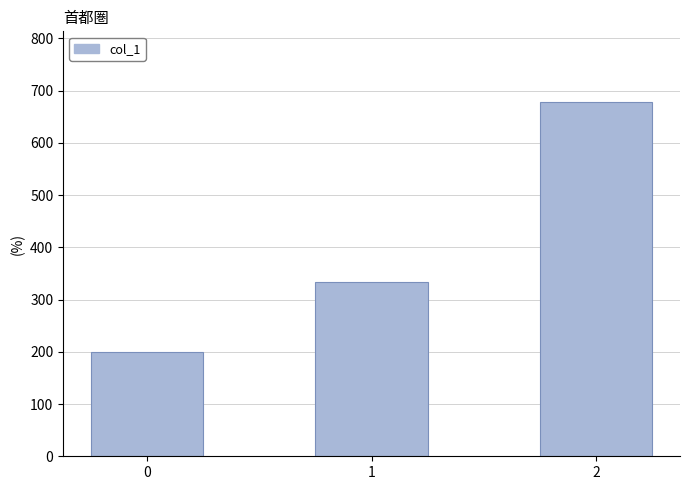

Rank the categories by value from lowest to highest.

0, 1, 2